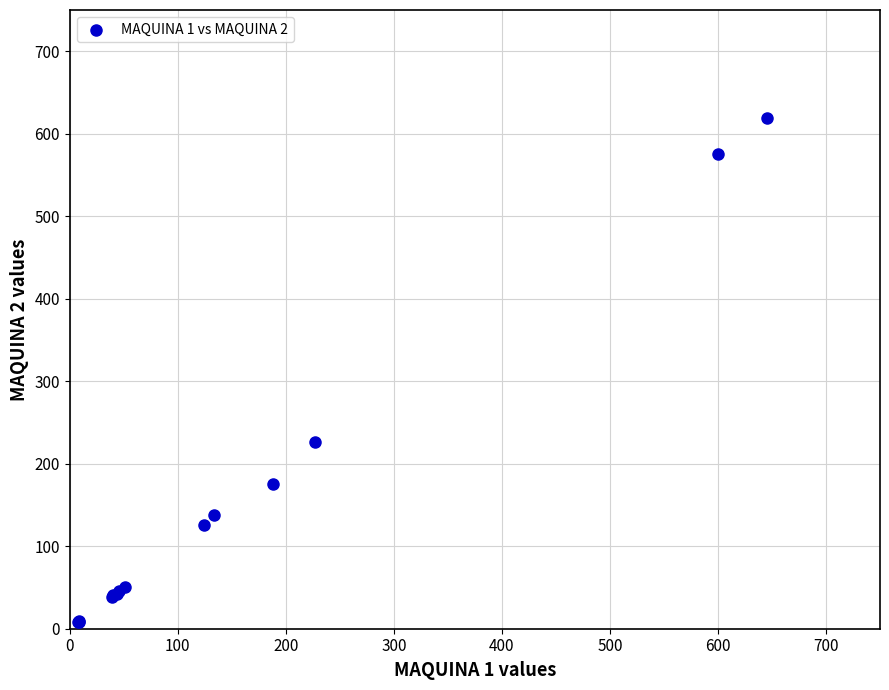

What Y value in the scatter plot is closest to 313?

225.9